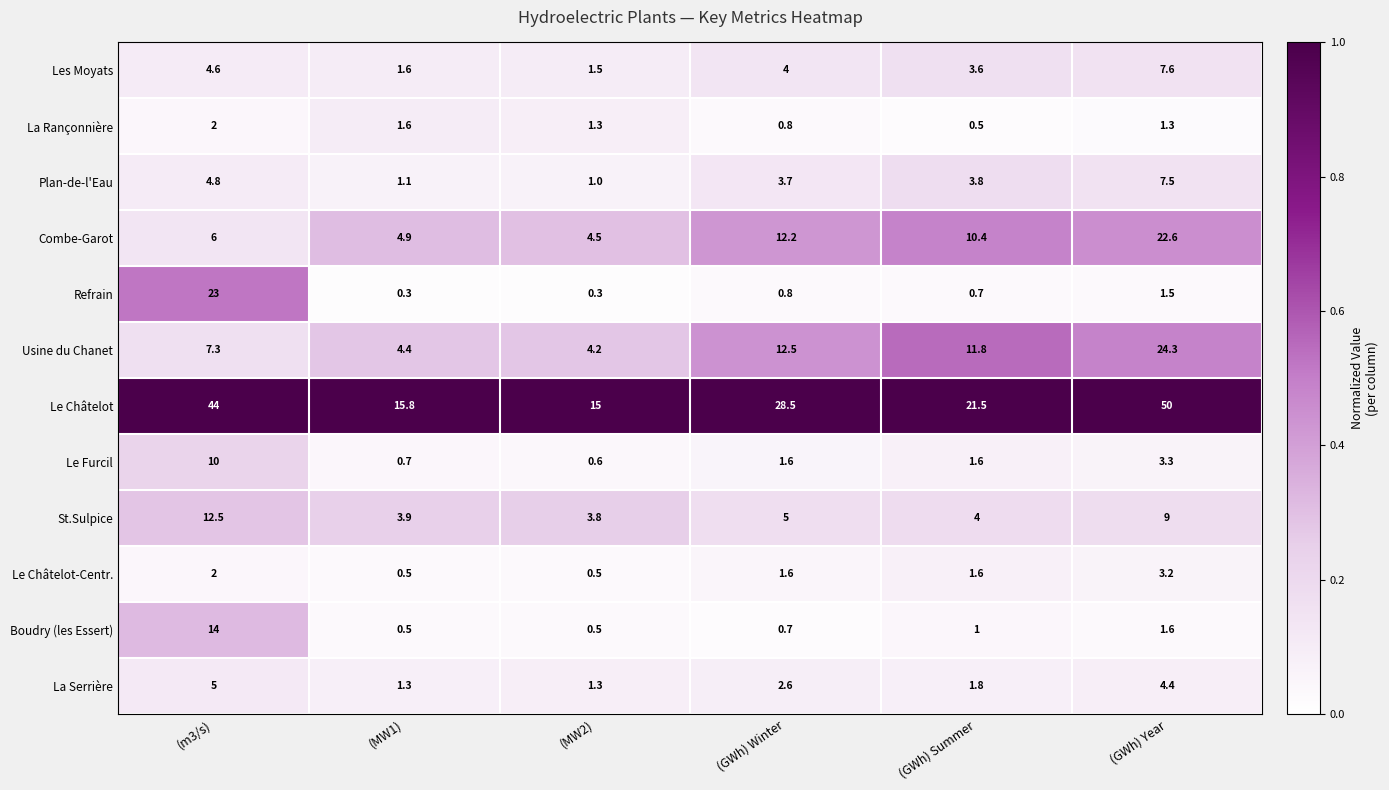

Which category has the highest value across all series?

(GWh) Year